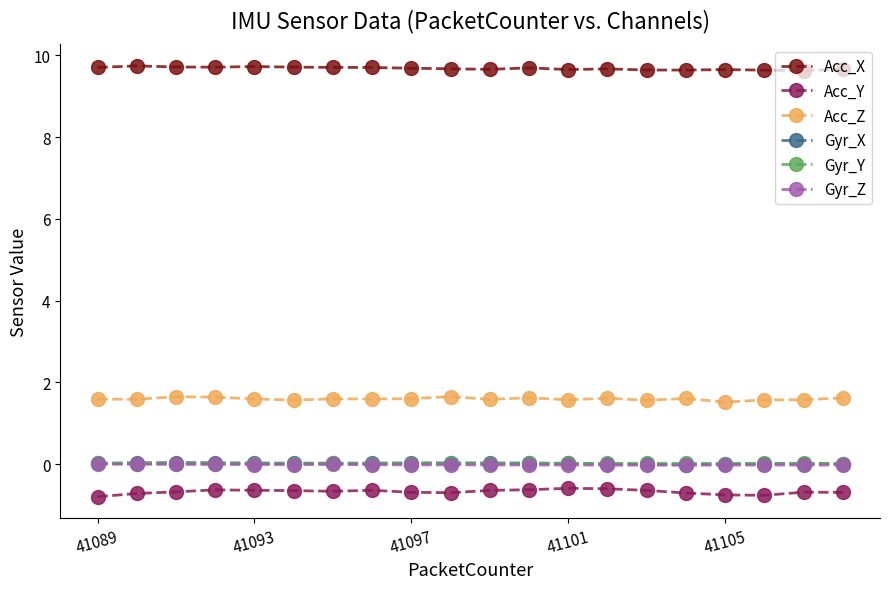

At how many categories does at least one series exceed 1?

20